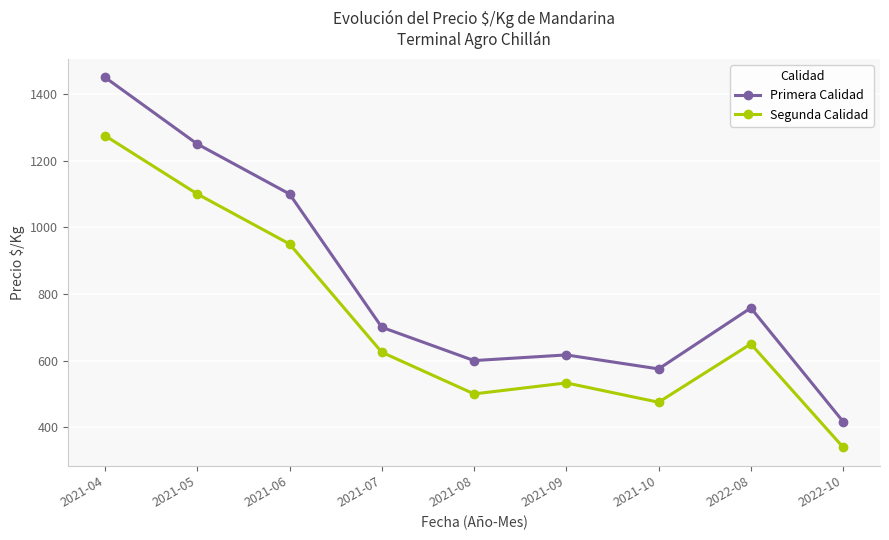

Count the number of categories in the chart.

9